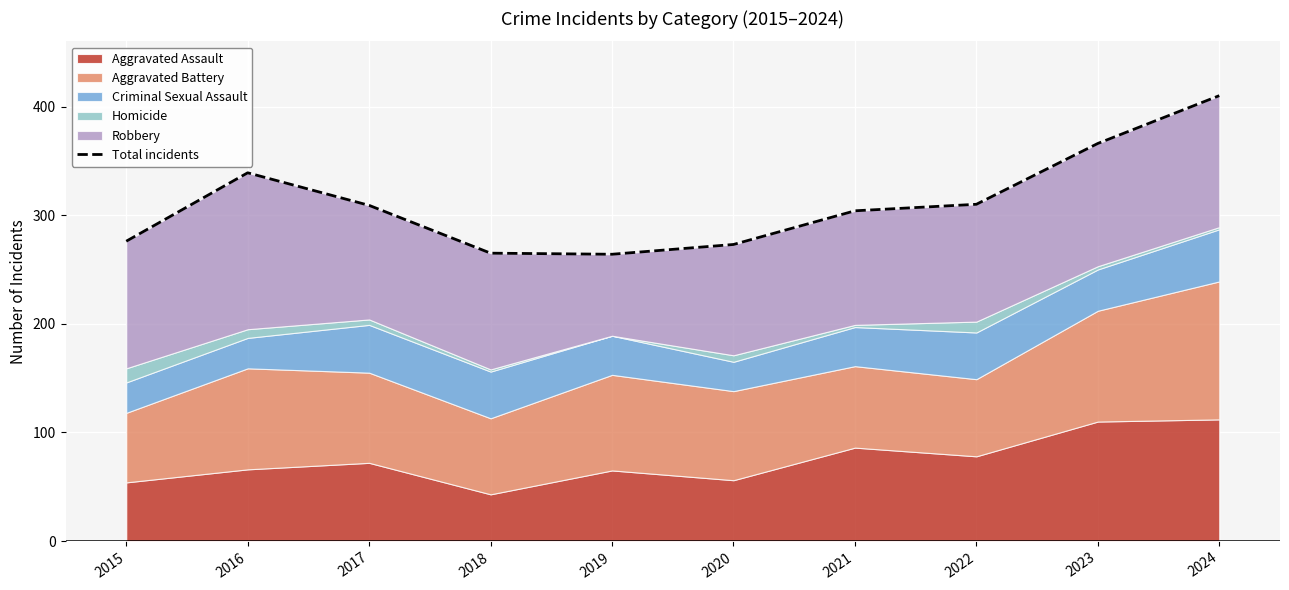

Where does the data first go above 309?

2016